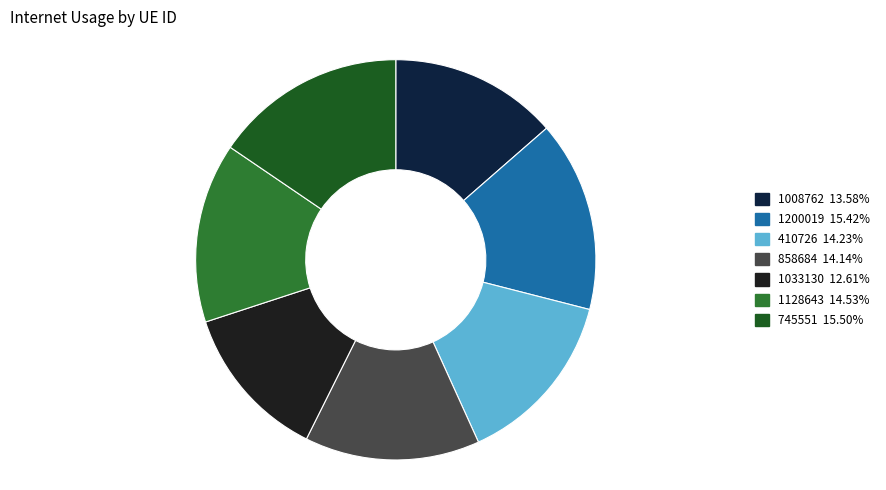

Between 410726 and 858684, which is larger?

410726